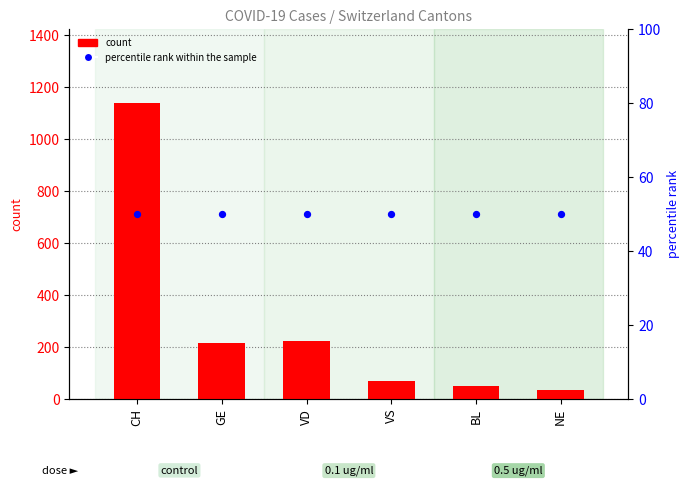

At which category is the sum across all series the highest?

CH